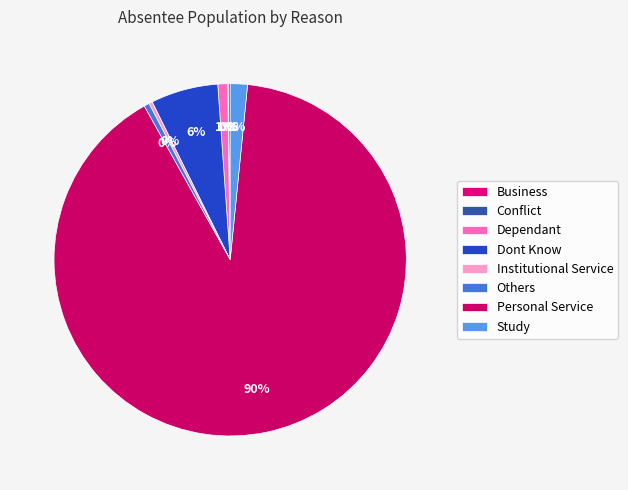

What percentage is NOT represented by Personal Service?

9.7%